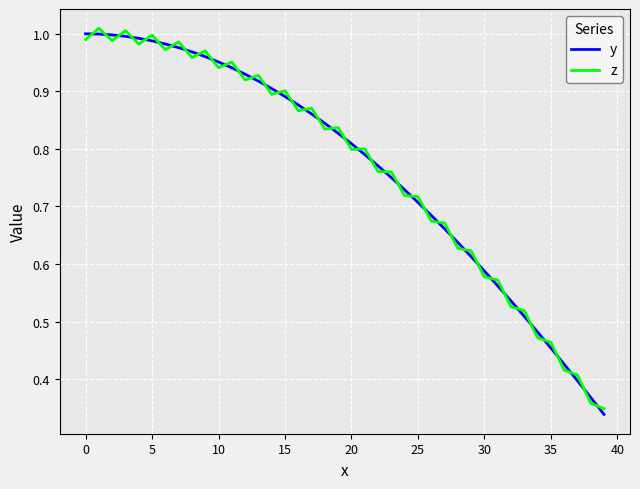

After their last crossing, which series has the higher values: z or y?

z